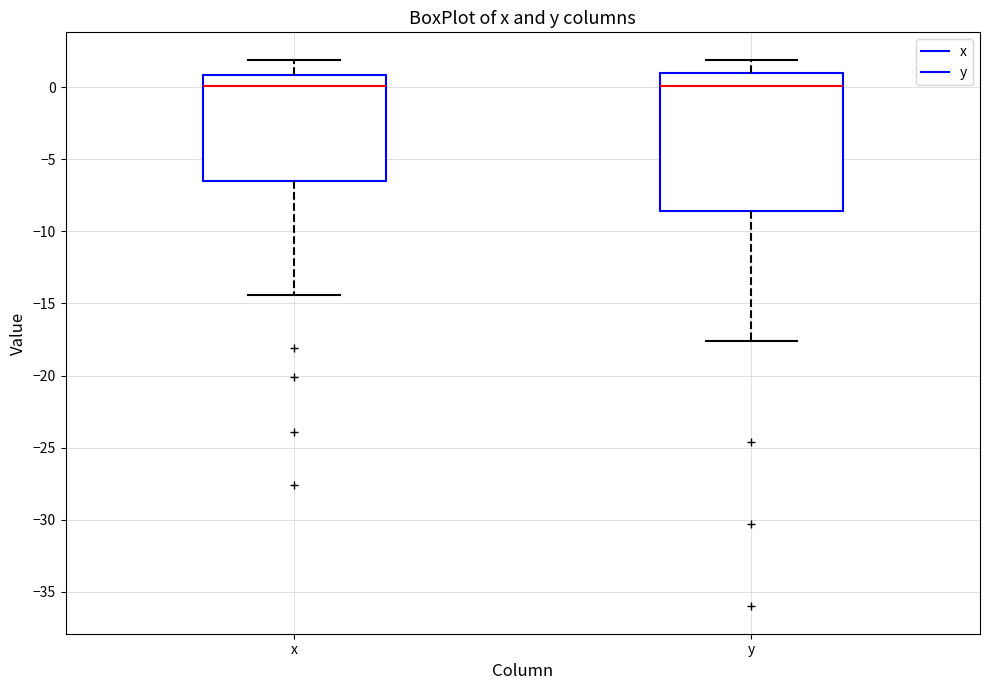

Reading left to right, read every box against the y-axis: the position of its median line, the range the box covers, and the ends of its whiskers. The values are not printed on the chart, so give them approximately, as read against the axis.

x: median 0.0, box -6.5 to 1.0, whiskers -14.5 to 2.0
y: median 0.0, box -8.5 to 1.0, whiskers -17.5 to 2.0